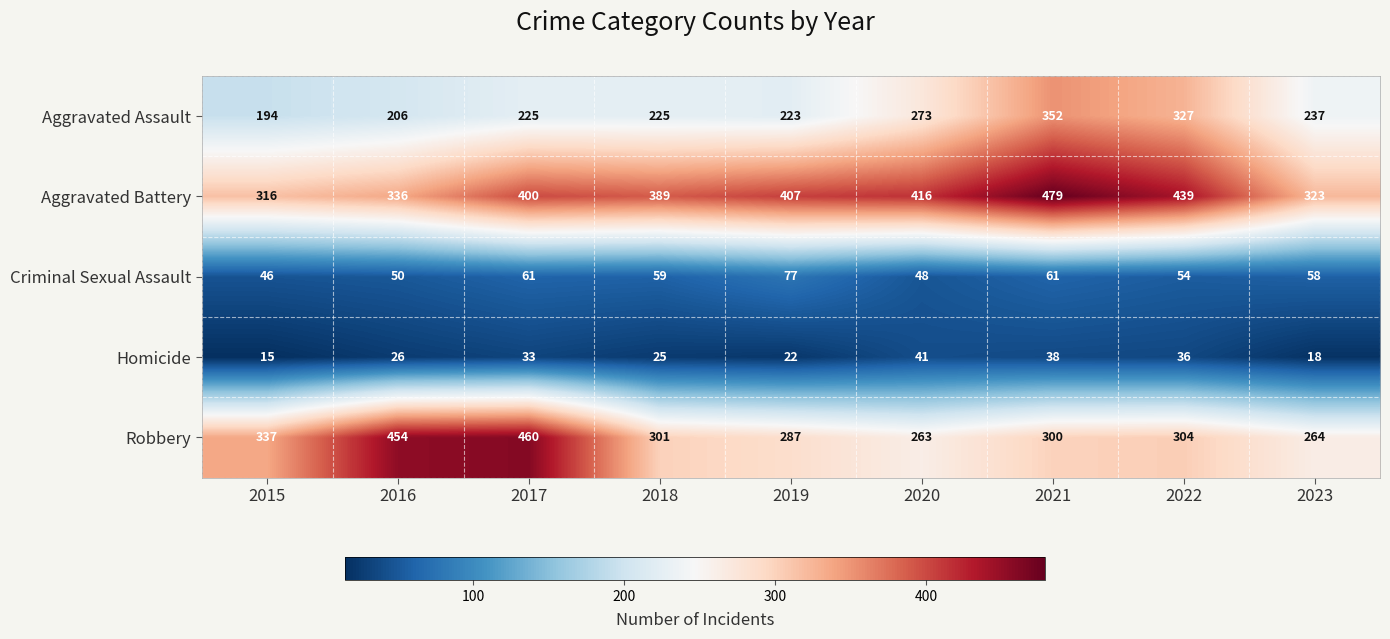

Which series has the largest total across all categories?

Aggravated Battery